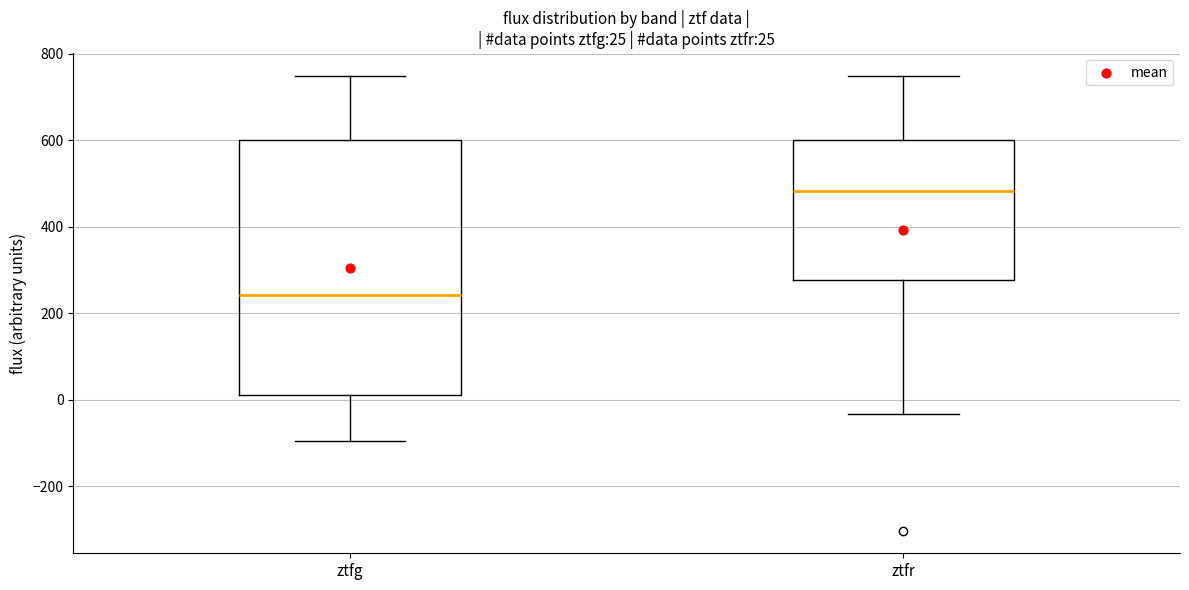

Which box has the lowest median line?

ztfg